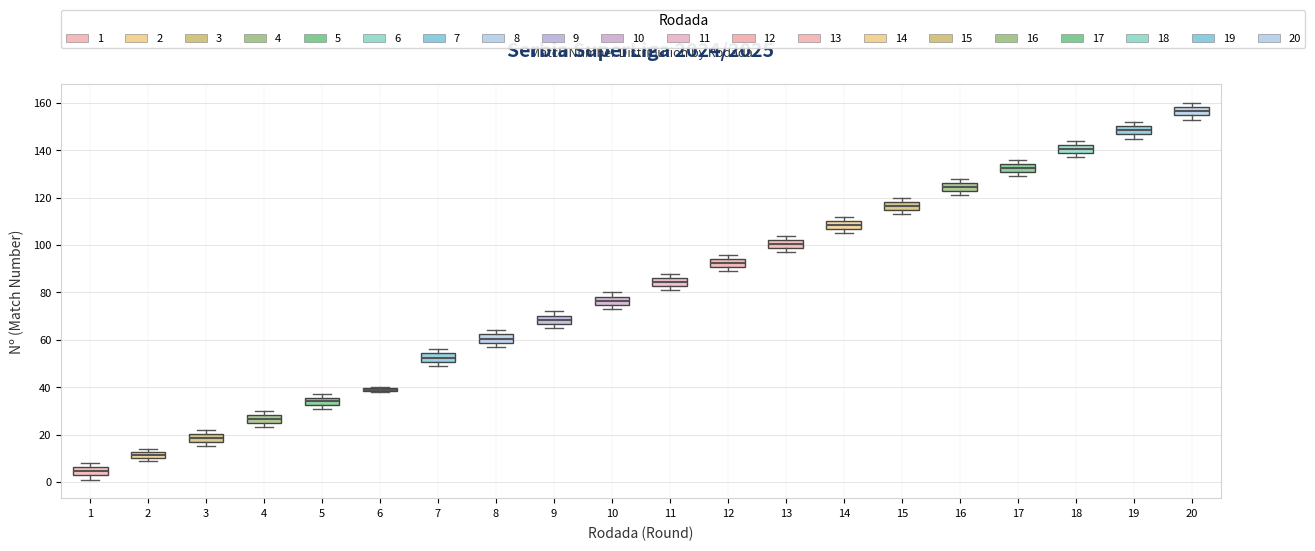

Where does the median line of the box at x = 4 sit on the y-axis? The values are not printed on the chart, so give them approximately, as read against the axis.

26